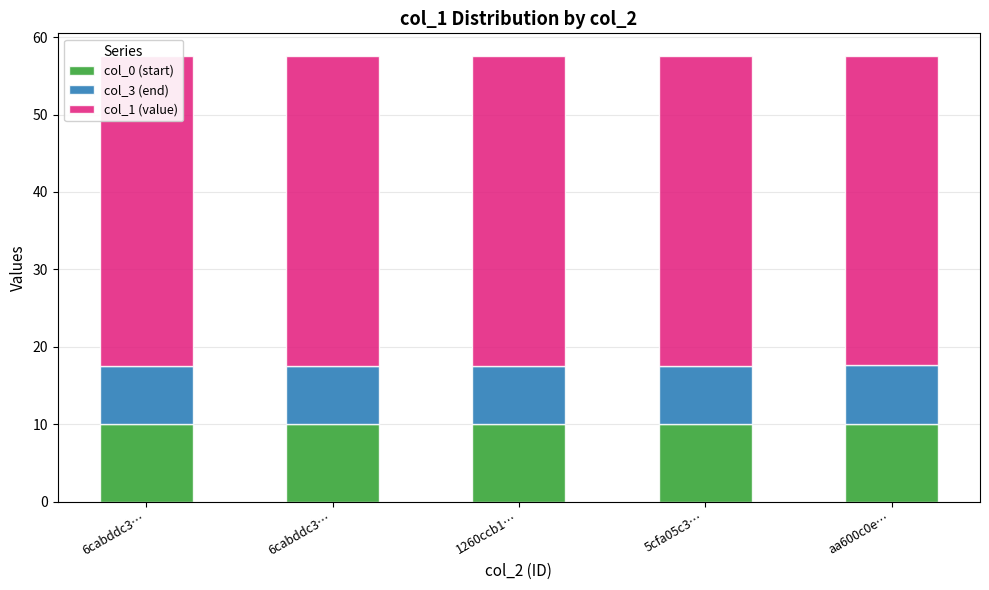

Which category has the highest value across all series?

6cabddc3…